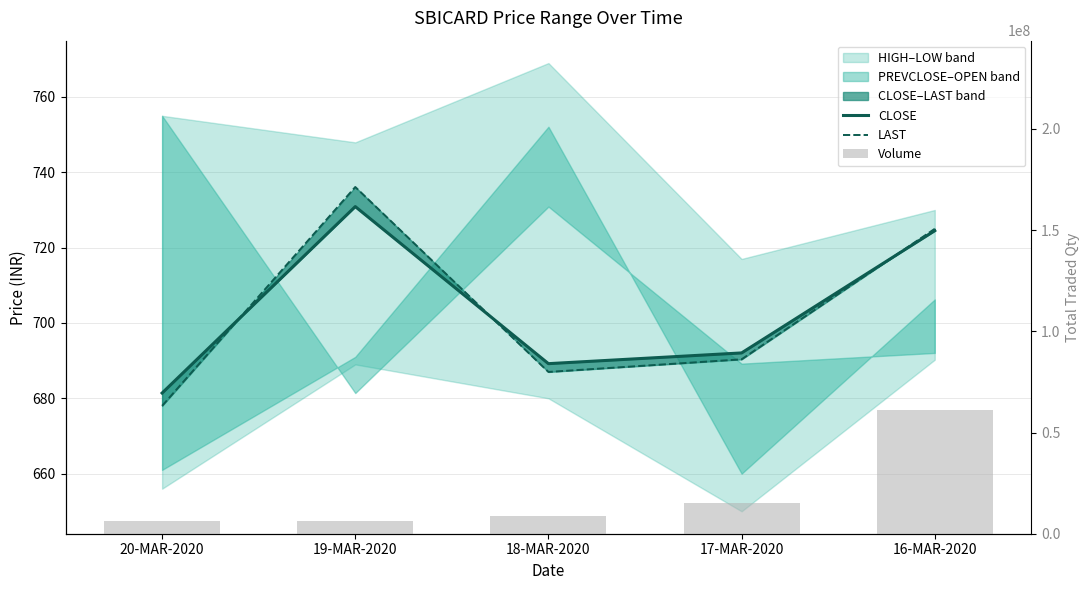

Is it true that LAST equals 903.5 at 20-MAR-2020?

False